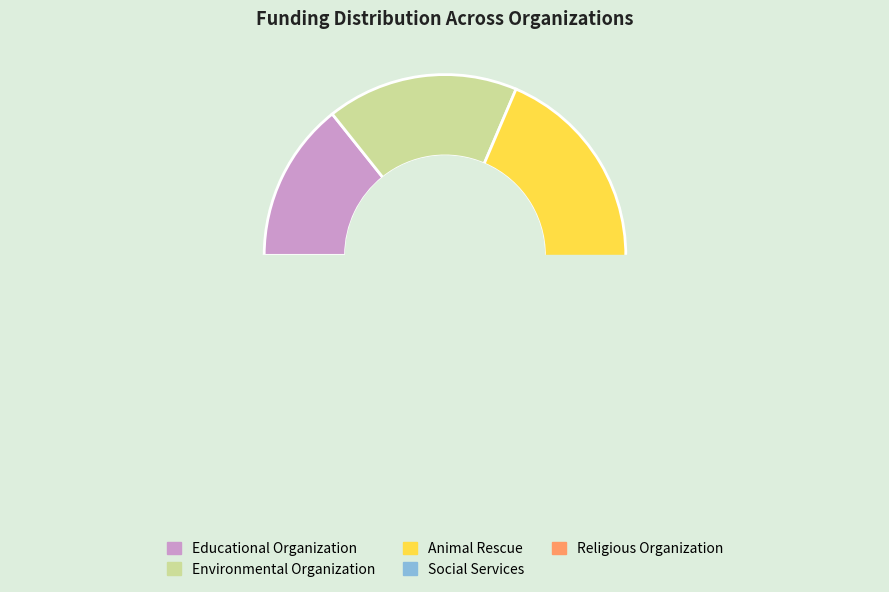

How many slices are in this pie chart?

5